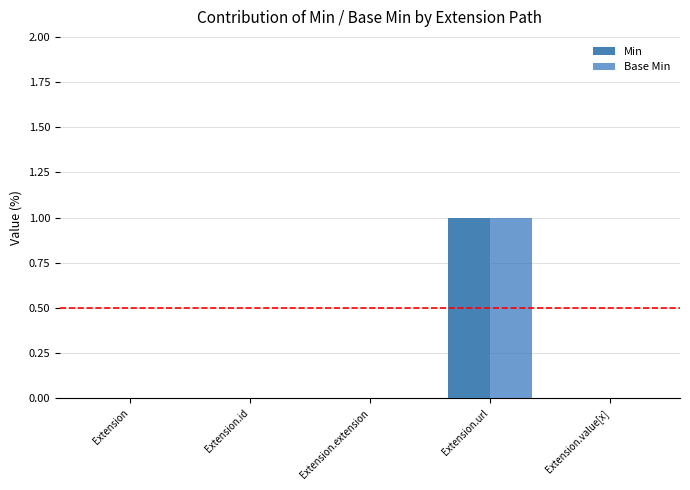

The Min series shows 0 at Extension.value[x]. True or false?

True